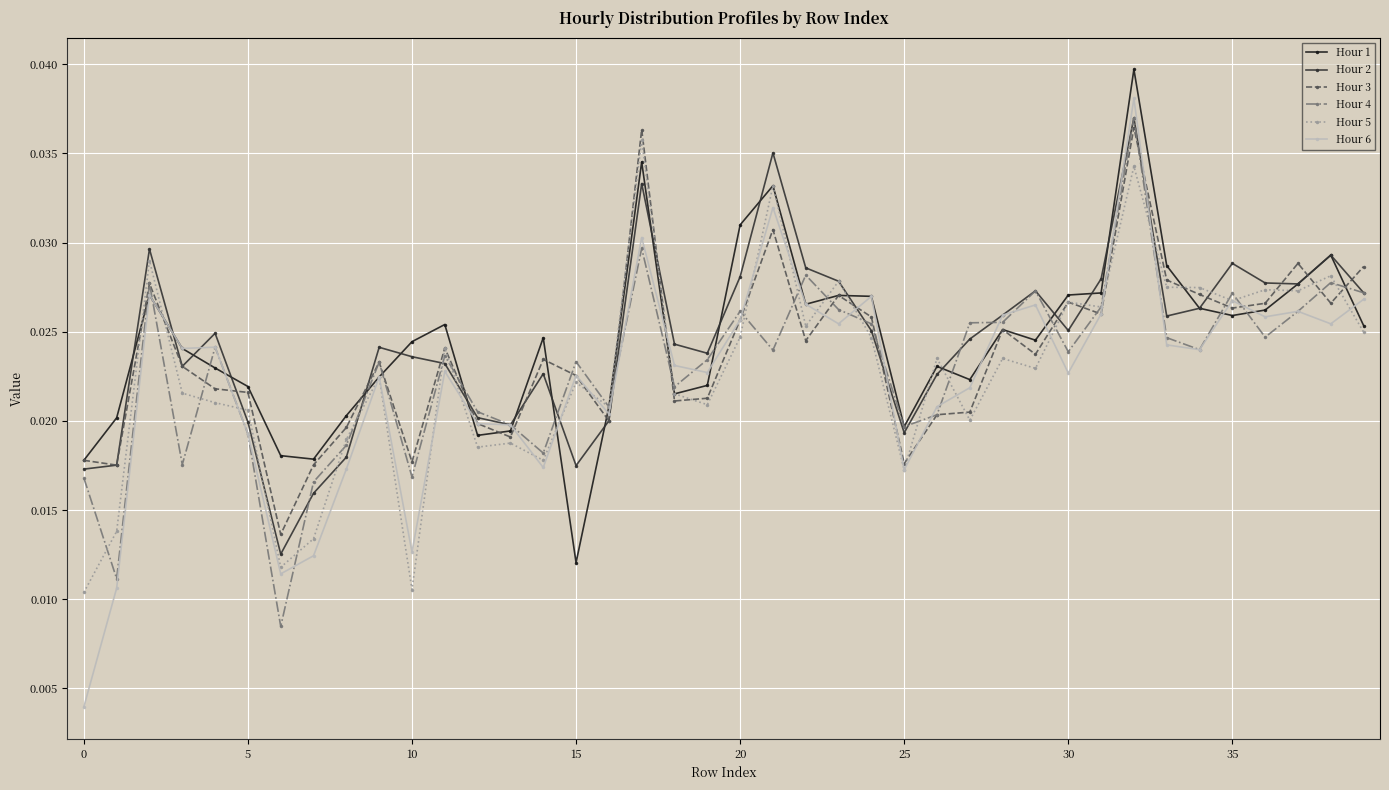

True or false: Hour 2 has more than 0 points higher than both neighbors.

True